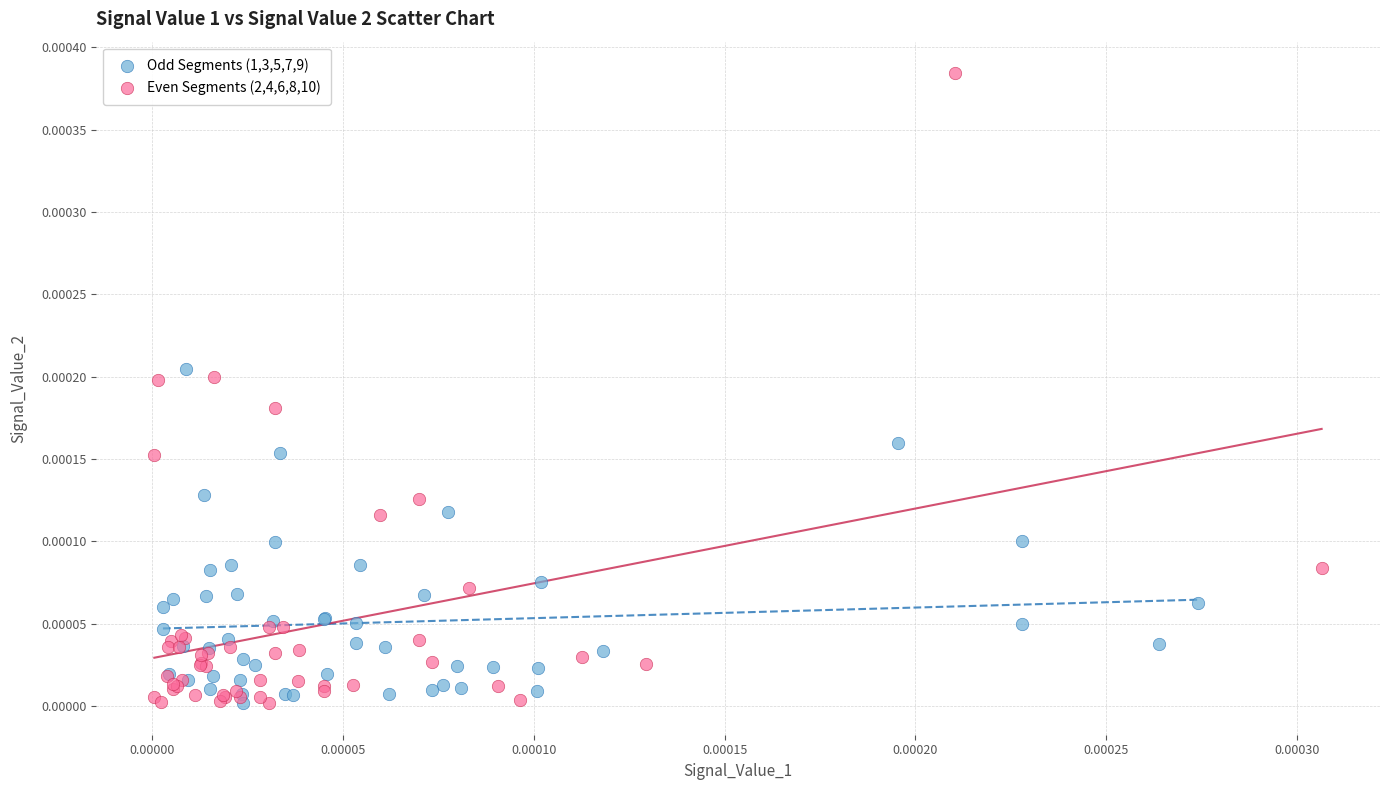

Which series reaches the maximum Y coordinate?

Even Segments (2,4,6,8,10)